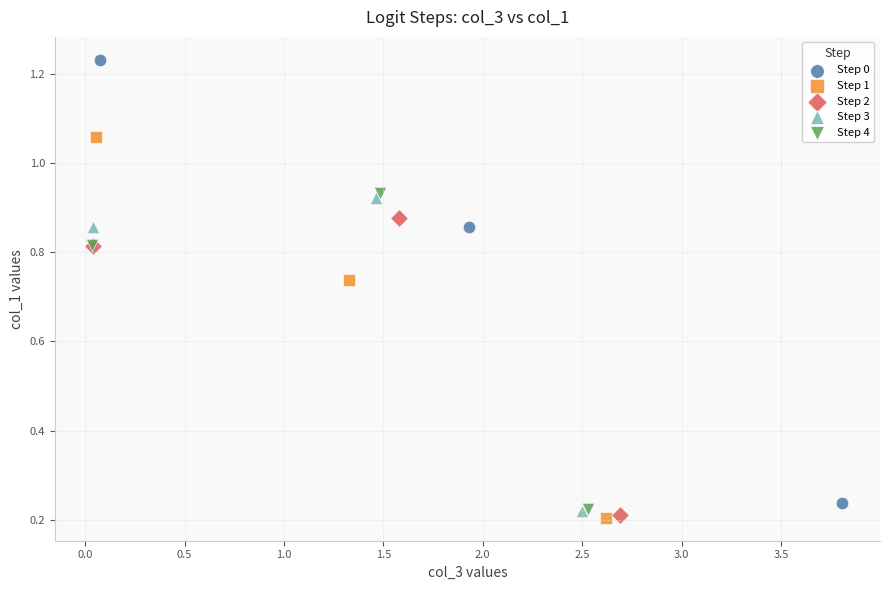

Which series has the largest Y range (max minus min)?

Step 0